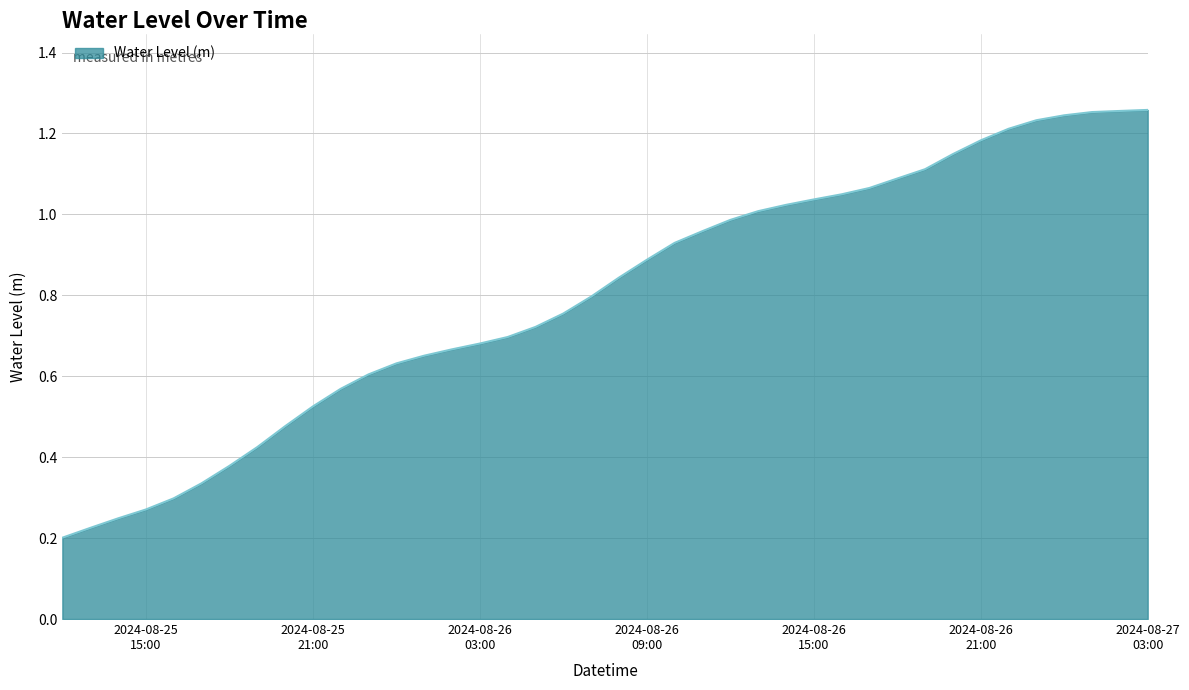

How many lines are shown in the chart?

1